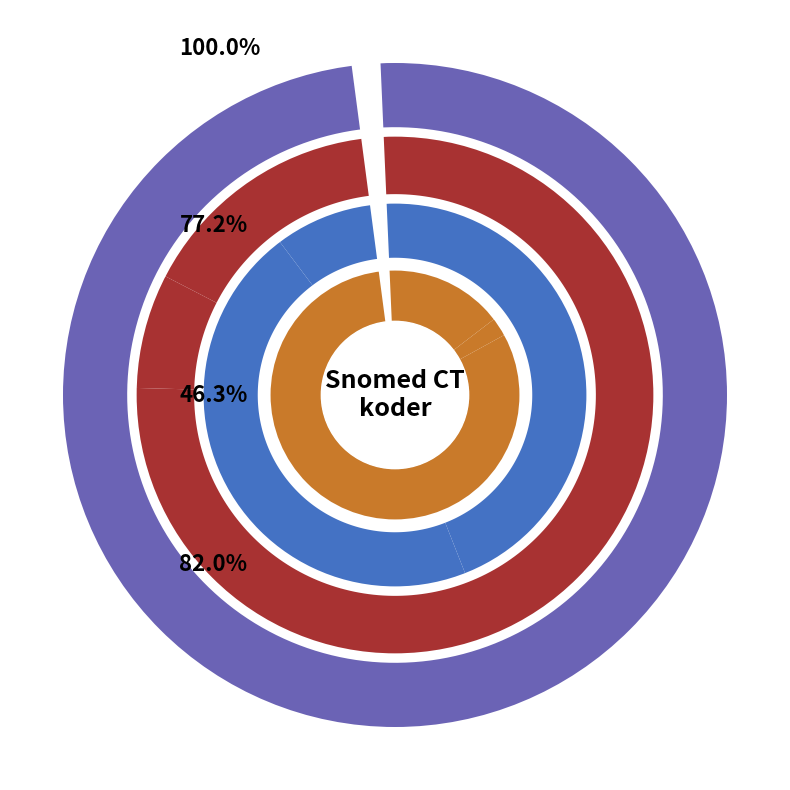

How much of the chart is everything except baksida?

100.0%